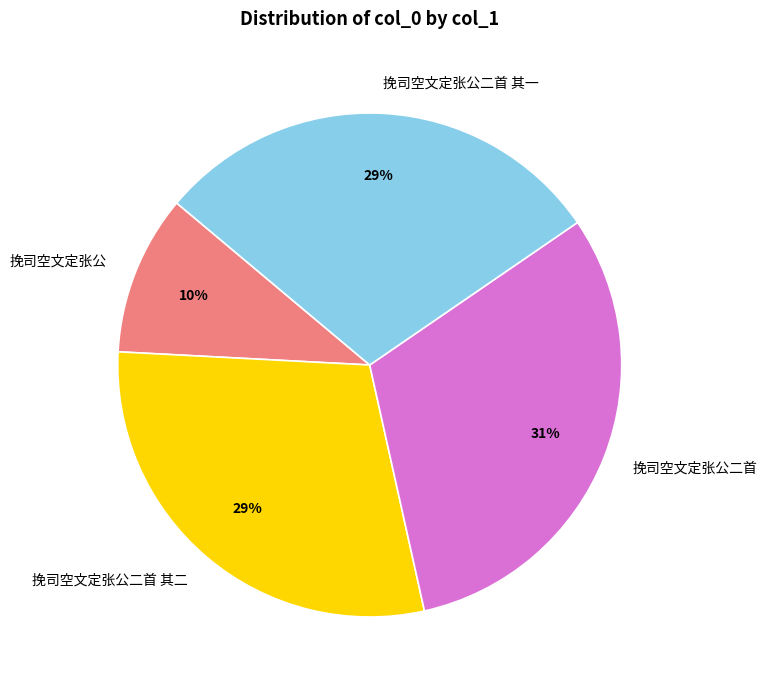

To the nearest percent, what portion does 挽司空文定张公二首 其二 represent?

29%